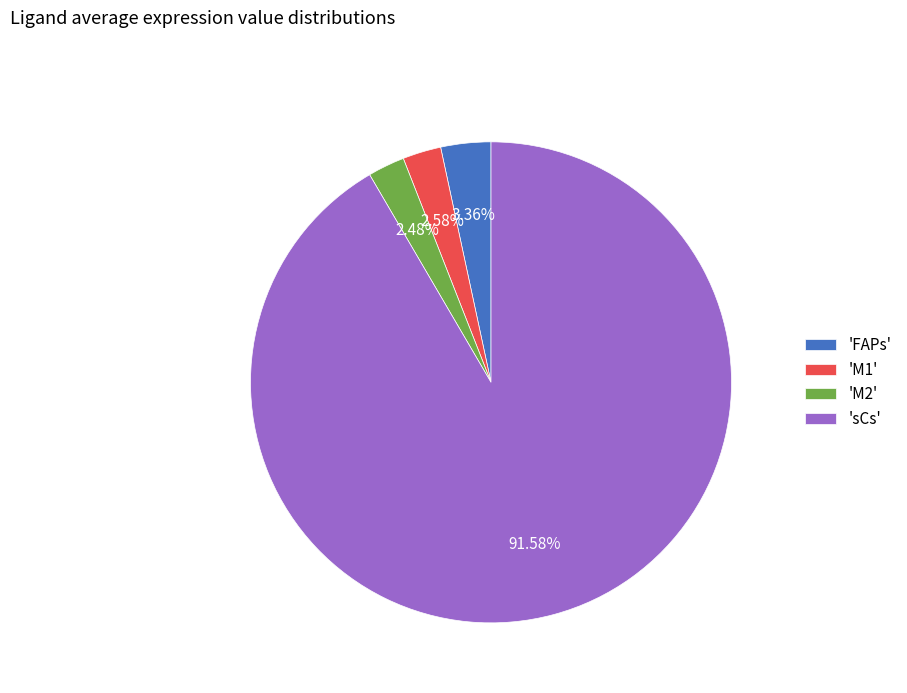

Is there any slice that represents more than half of the pie?

Yes